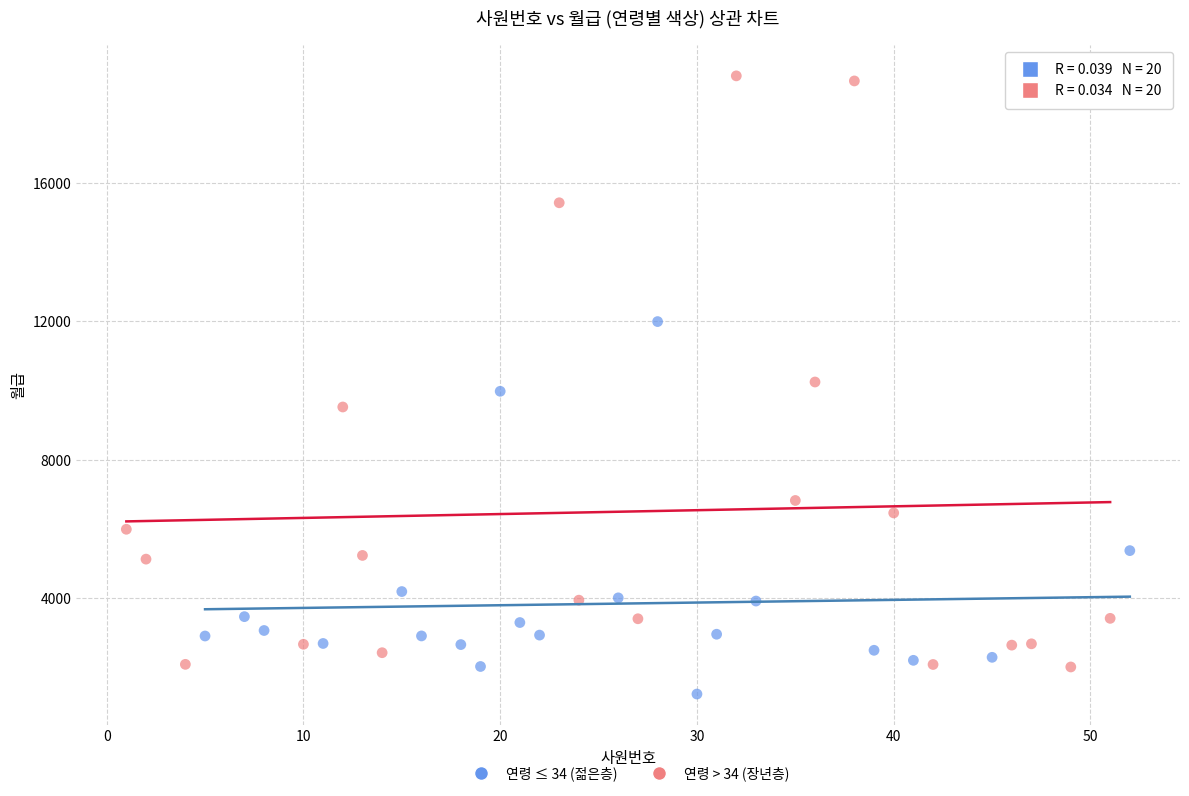

What are all the series names shown in the legend?

연령 ≤ 34 (젊은층), 연령 > 34 (장년층)